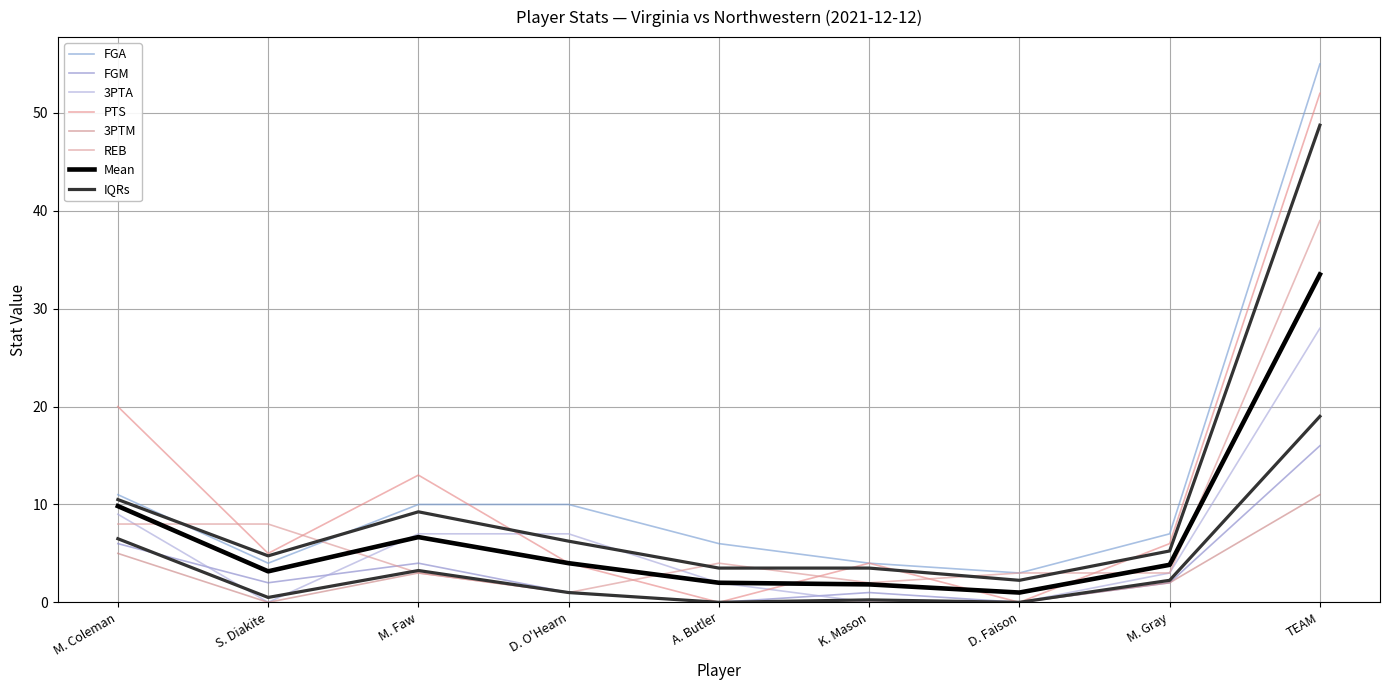

What is the sum of the 3PTM values at A. Butler and D. O'Hearn?

1